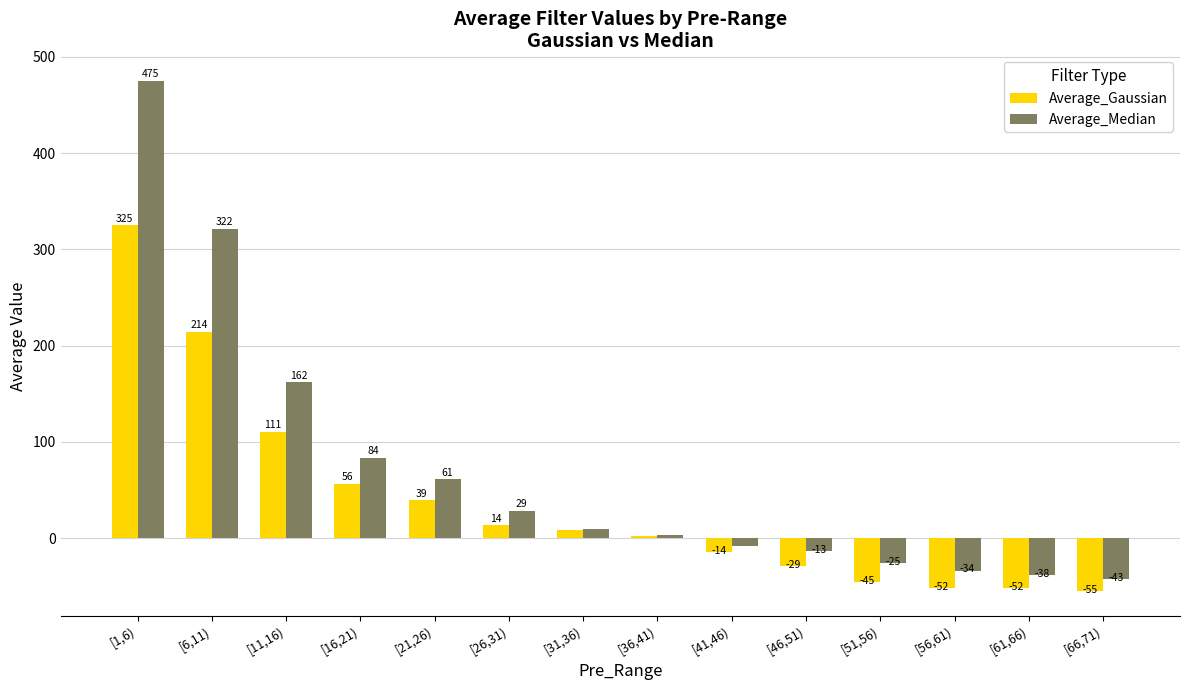

What is the difference between the second highest and minimum values in the Average_Gaussian series?

268.9